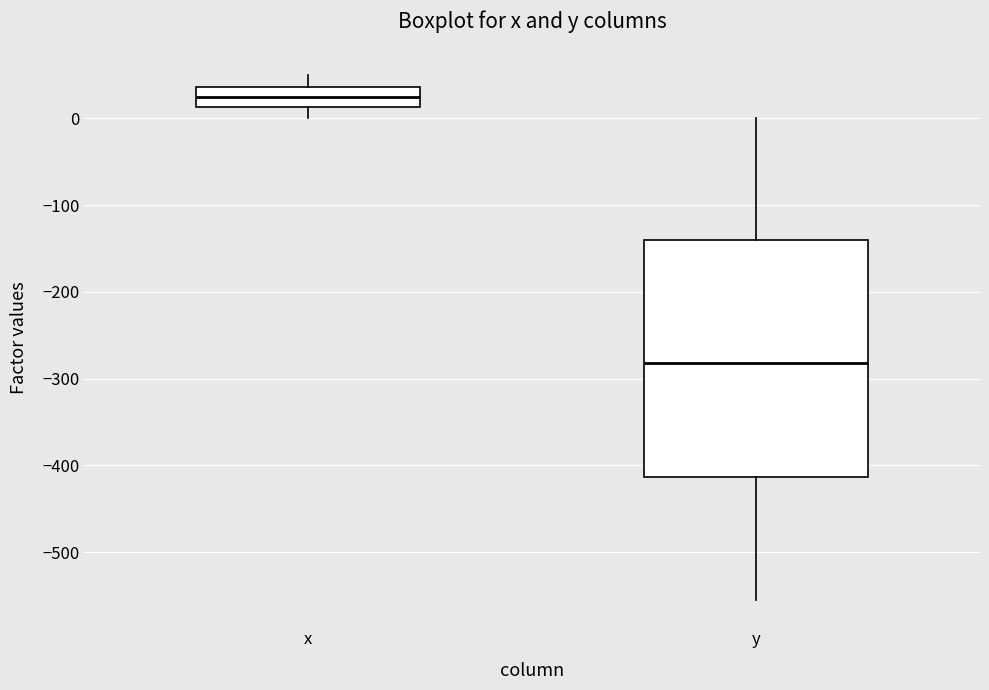

Which box has the highest median line?

x